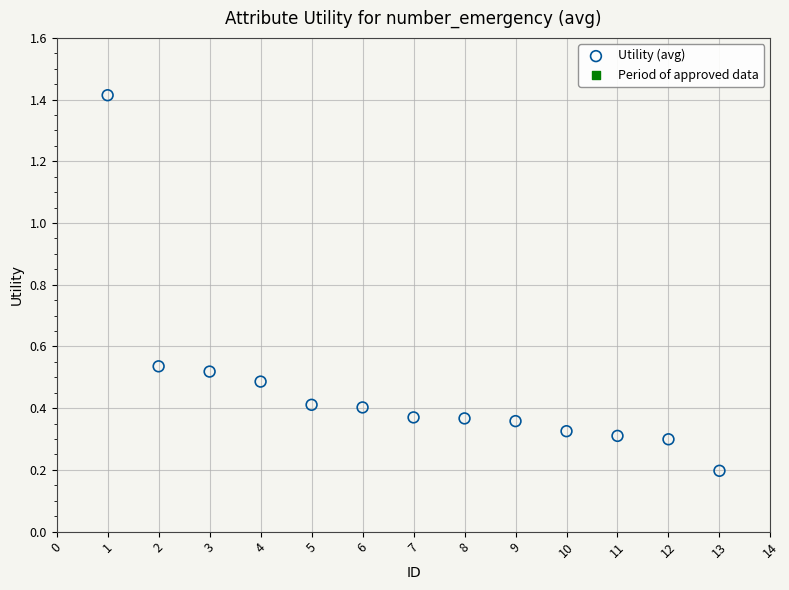

What is the range of X values (max minus min)?

12.0